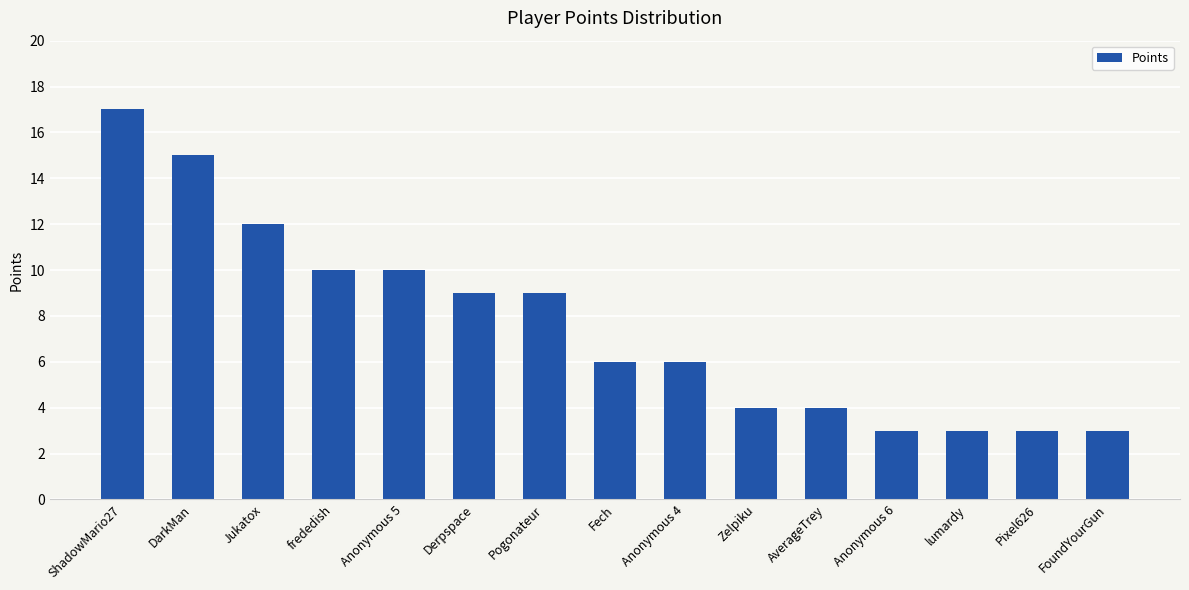

True or false: the data shows 4 at AverageTrey.

True